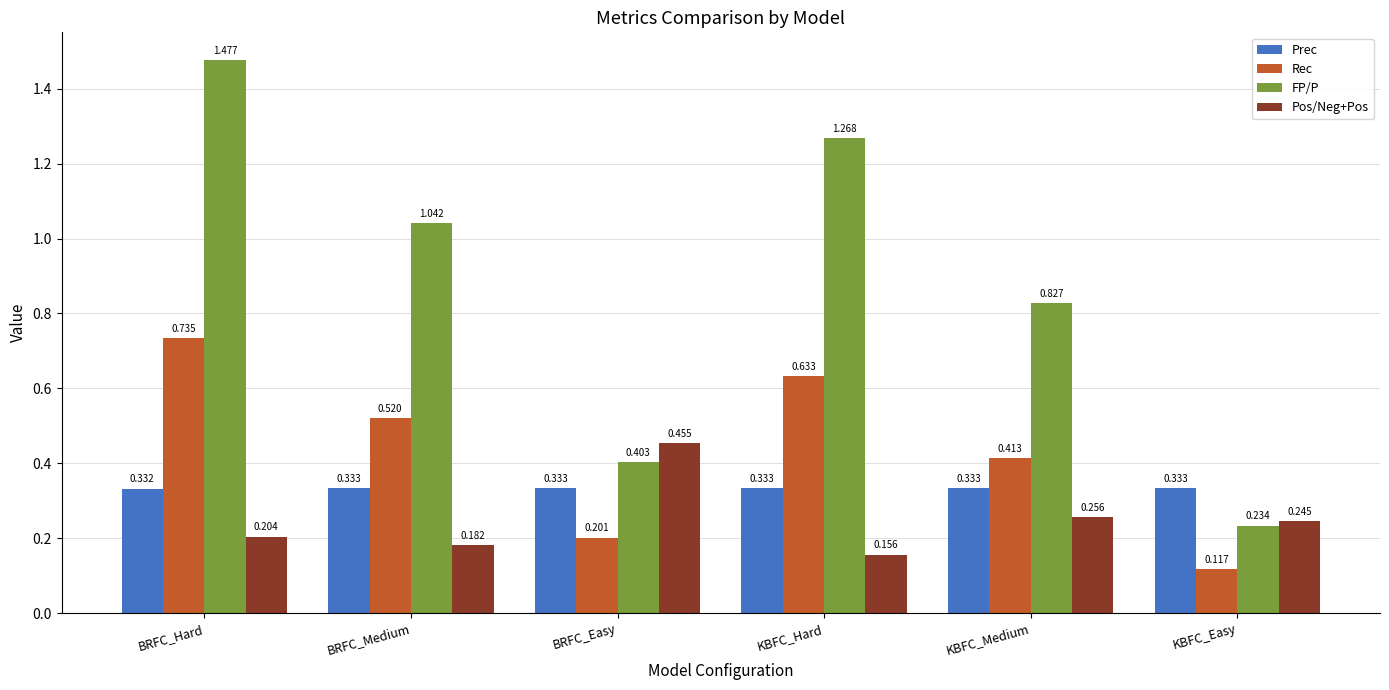

Rank the categories by Pos/Neg+Pos value from lowest to highest.

KBFC_Hard, BRFC_Medium, BRFC_Hard, KBFC_Easy, KBFC_Medium, BRFC_Easy